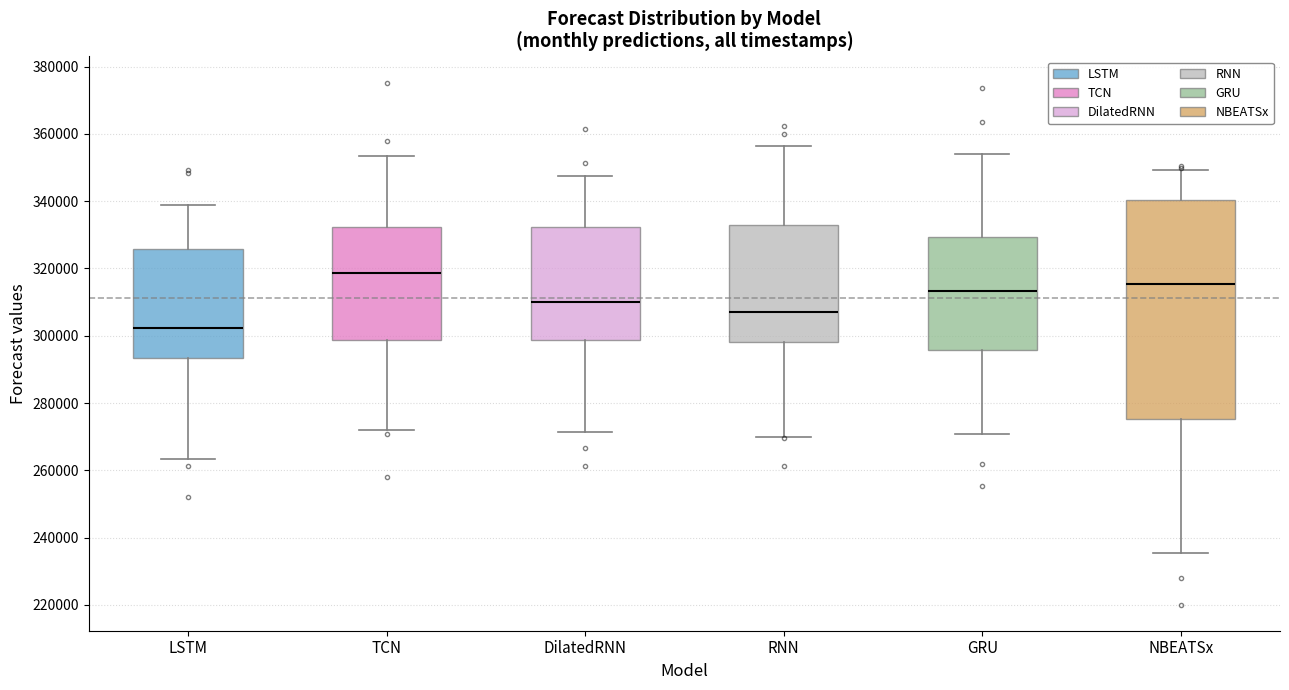

Reading left to right, transcribe this box plot: for each box, give where its median line is, the range the box spans, and where its two whiskers end, as read against the y-axis. The values are not printed on the chart, so give them approximately, as read against the axis.

LSTM: median 302000, box 294000 to 326000, whiskers 264000 to 338000
TCN: median 318000, box 298000 to 332000, whiskers 272000 to 354000
DilatedRNN: median 310000, box 298000 to 332000, whiskers 272000 to 348000
RNN: median 308000, box 298000 to 332000, whiskers 270000 to 356000
GRU: median 314000, box 296000 to 330000, whiskers 270000 to 354000
NBEATSx: median 316000, box 276000 to 340000, whiskers 236000 to 350000